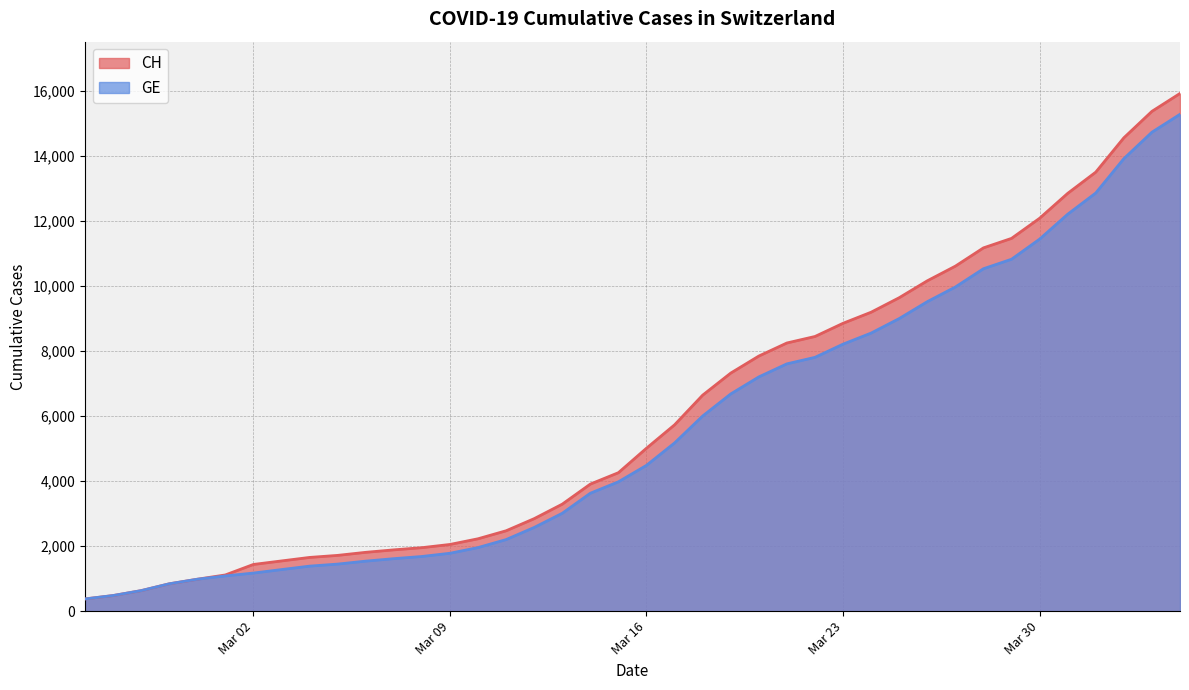

Which series has the widest spread of values?

CH